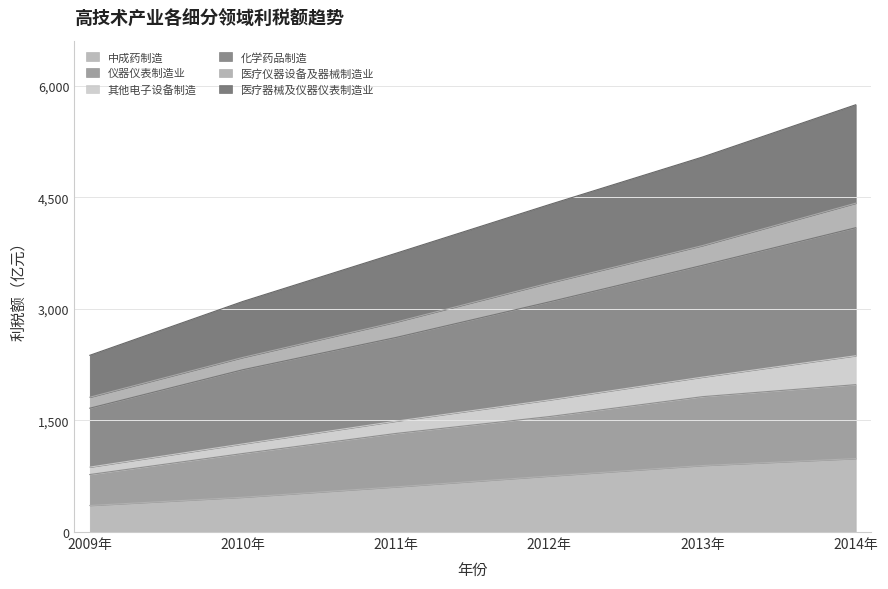

What is the approximate value of 中成药制造 at 2014年?

986.9